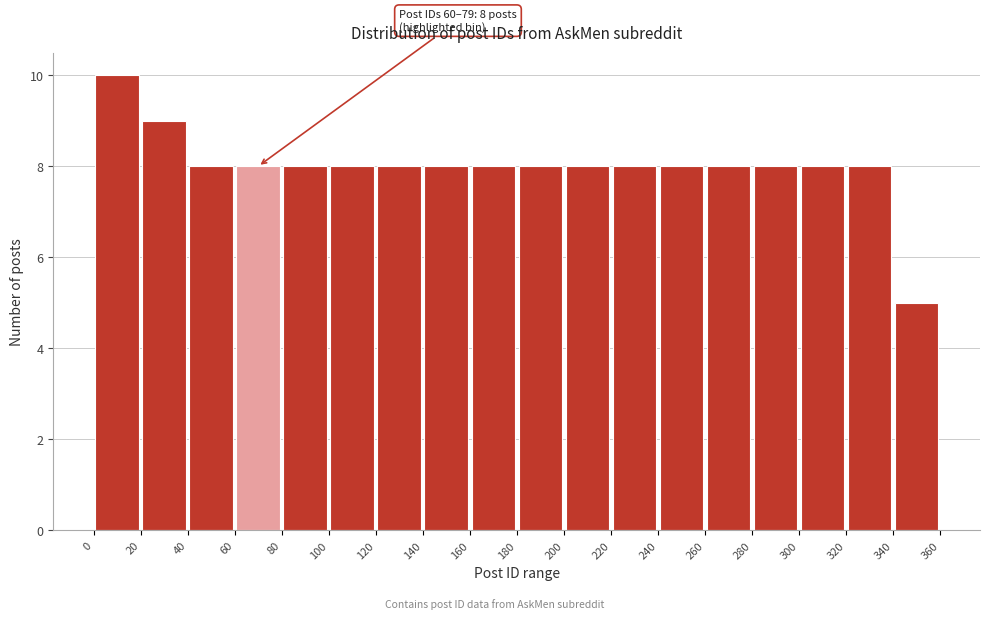

Over which range of the x-axis is the bar tallest?

0 to 20